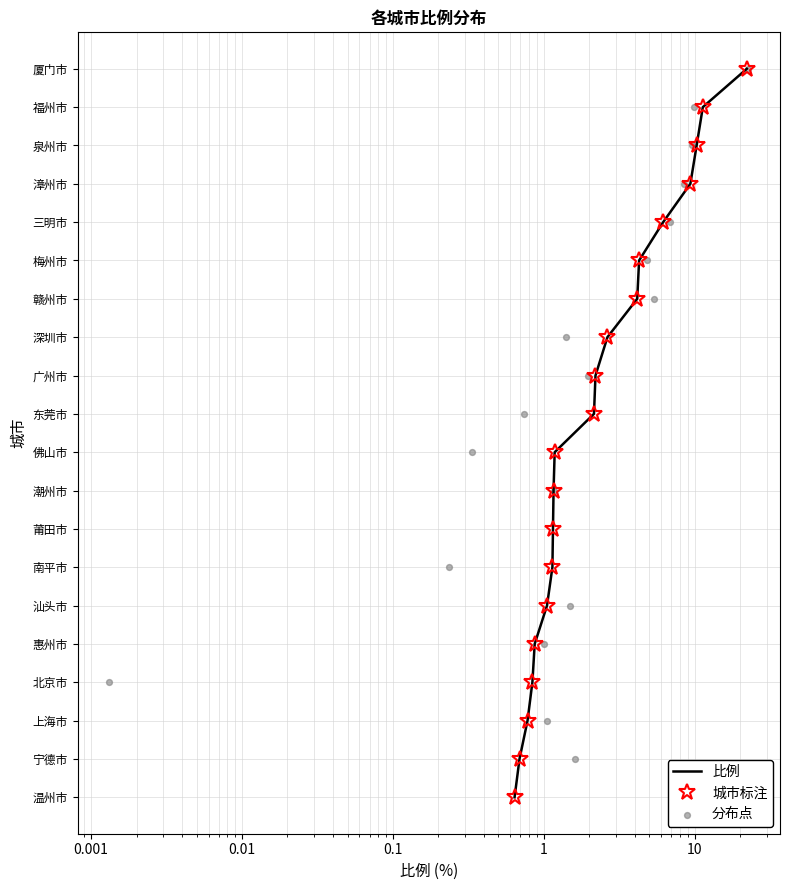

At how many categories does at least one series exceed 1?

18